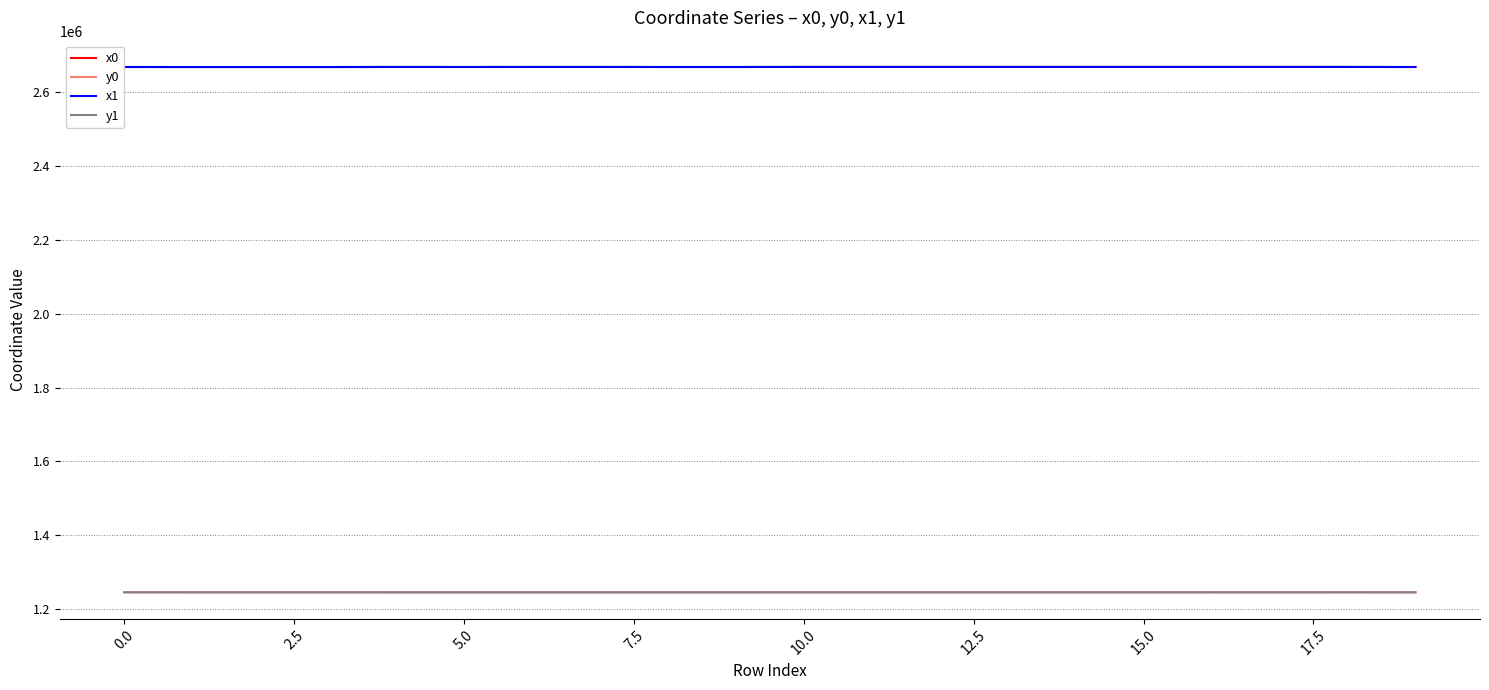

What is the maximum value for y1?

1245617.7